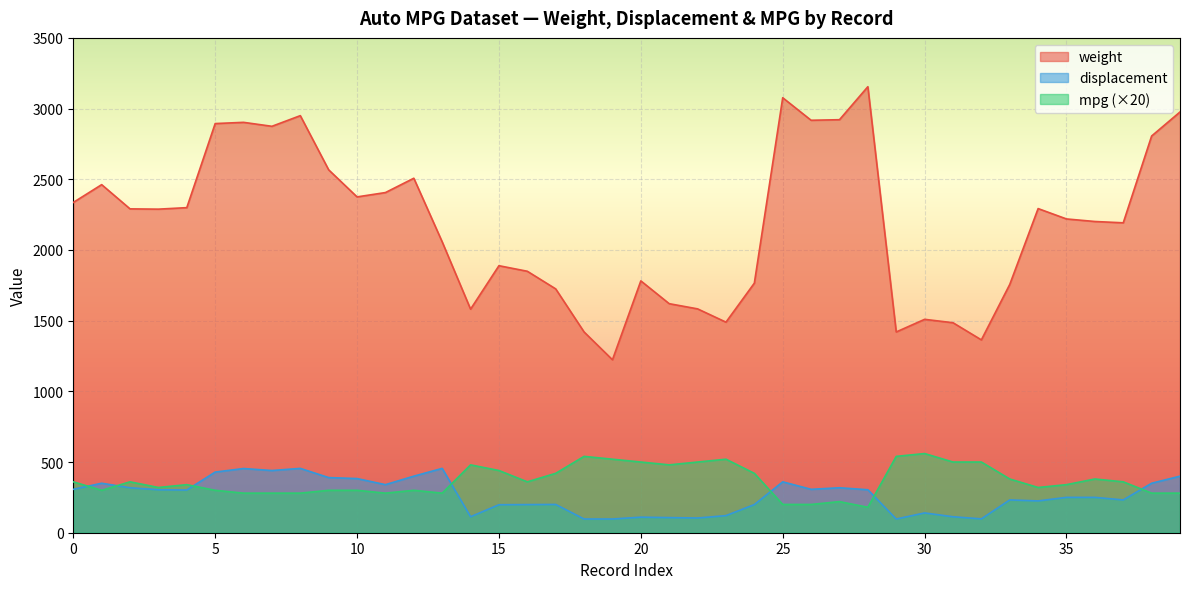

Where does the displacement series first go above 302?

0